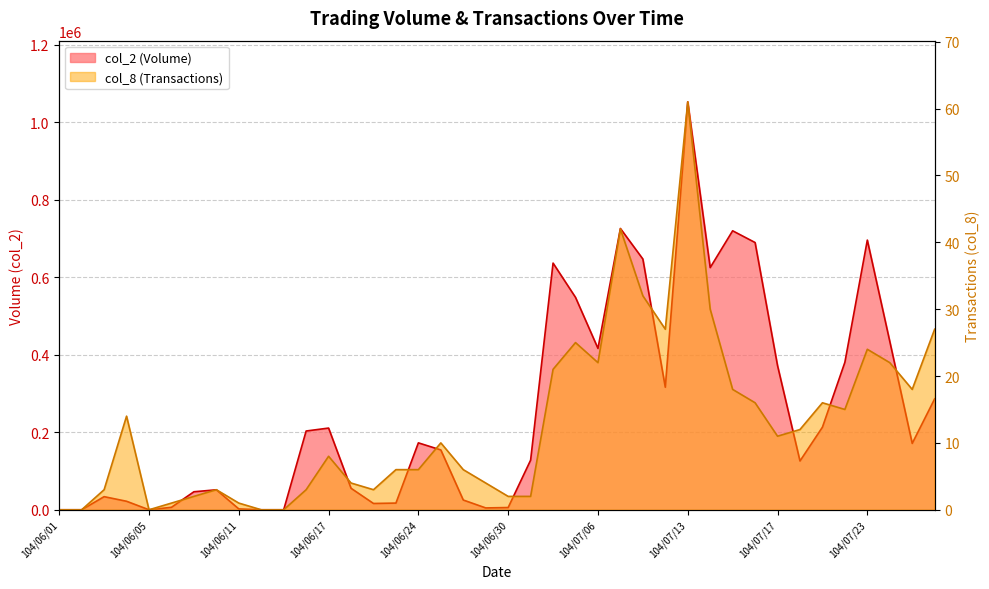

True or false: col_8 (Transactions) and col_2 (Volume) cross at least once.

False